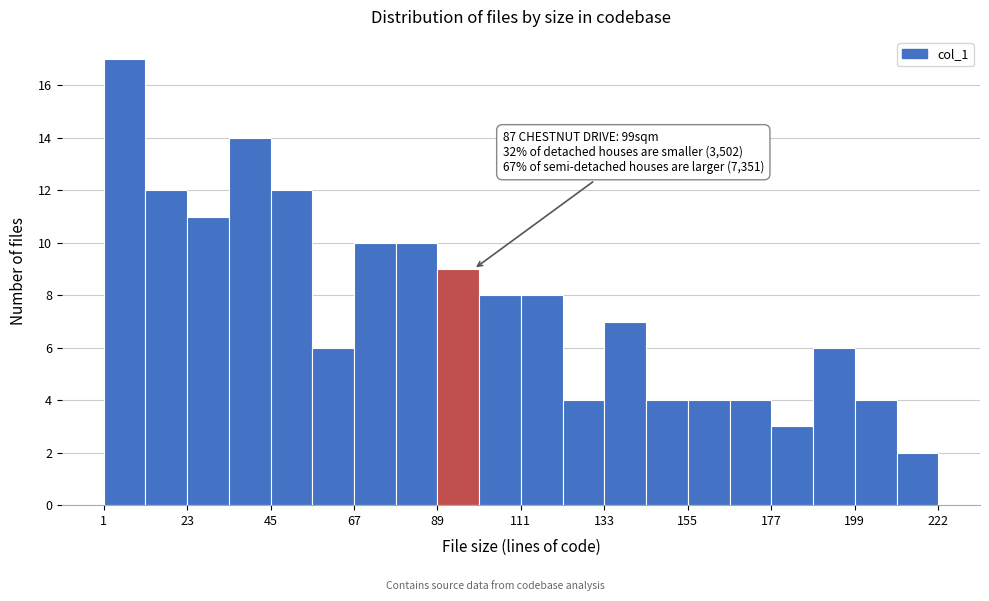

Read against the x-axis, roughly where is the centre of the tallest bar?

5